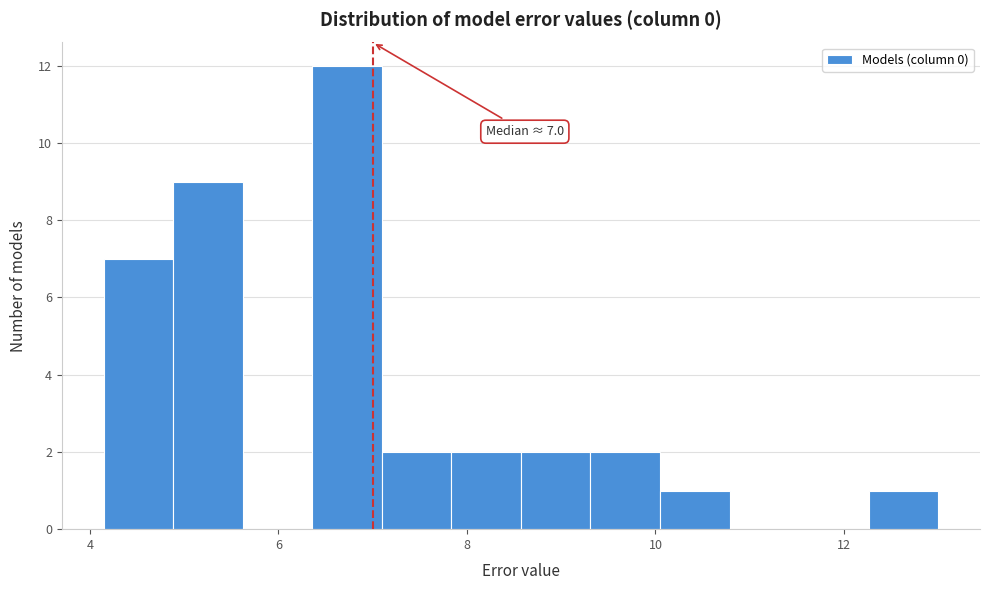

Read against the x-axis, roughly where is the centre of the tallest bar?

6.8